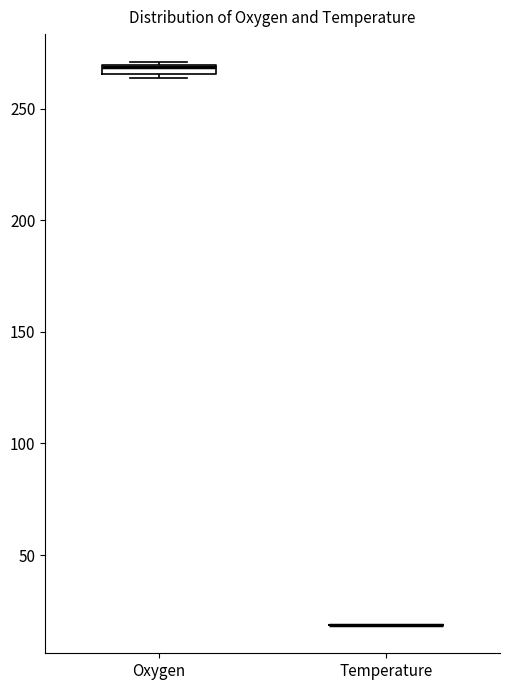

Where is the lower edge of the box for Oxygen on the y-axis? The values are not printed on the chart, so give them approximately, as read against the axis.

265